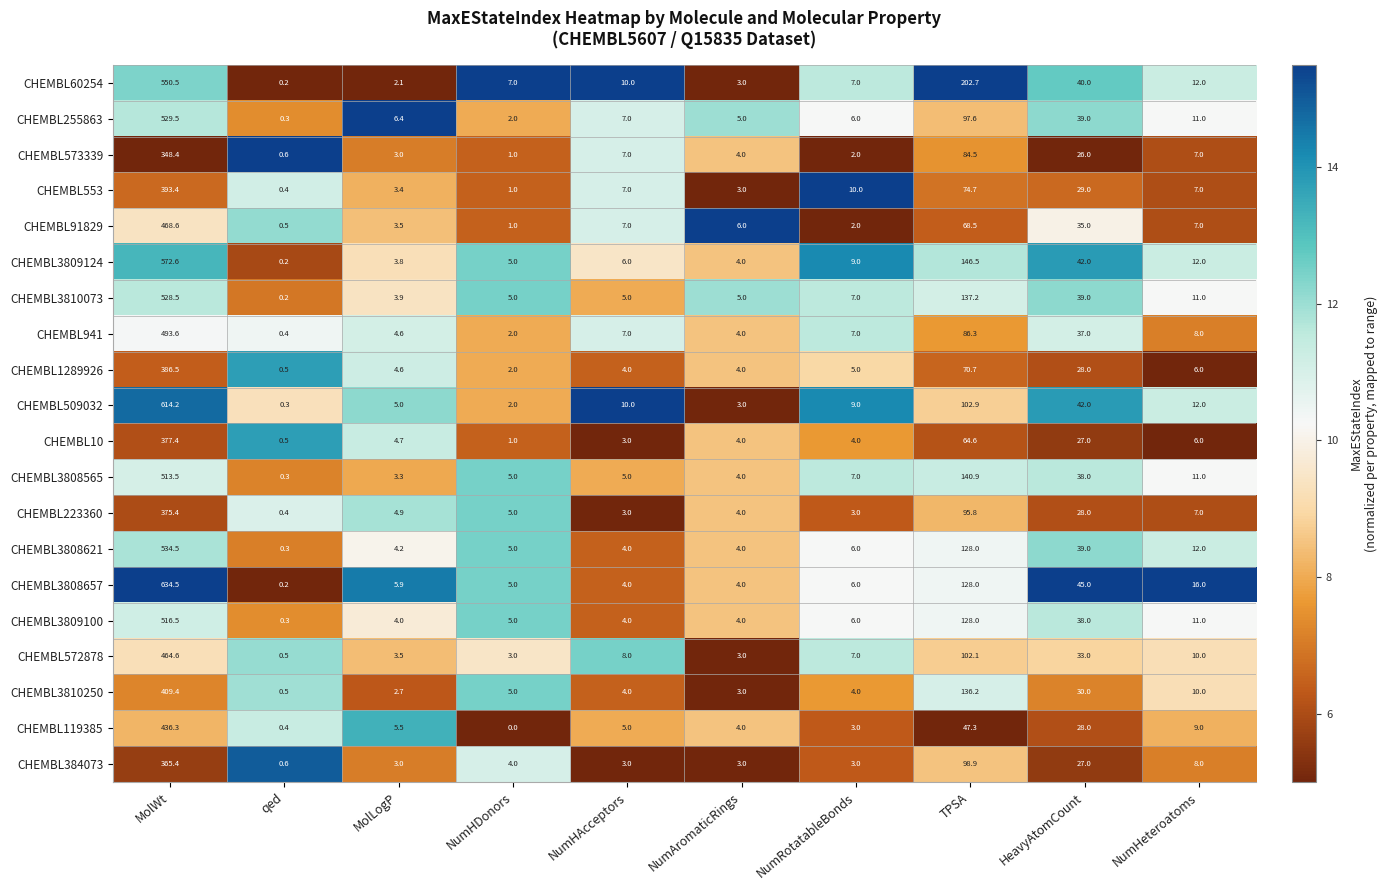

Which series has the largest total across all categories?

CHEMBL3808657